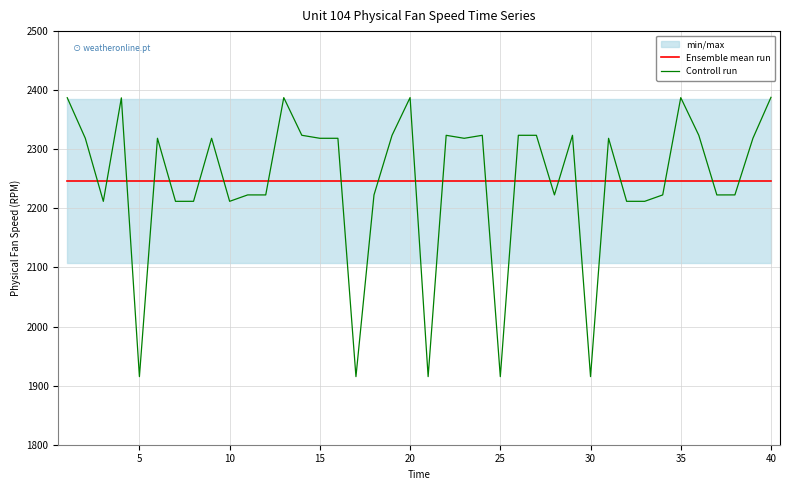

Reading right to left, extract all data points from this chart.

Ensemble mean run: 2246.8	2246.8	2246.8	2246.8	2246.8	2246.8	2246.8	2246.8	2246.8	2246.8	2246.8	2246.8	2246.8	2246.8	2246.8	2246.8	2246.8	2246.8	2246.8	2246.8	2246.8	2246.8	2246.8	2246.8	2246.8	2246.8	2246.8	2246.8	2246.8	2246.8	2246.8	2246.8	2246.8	2246.8	2246.8	2246.8	2246.8	2246.8	2246.8	2246.8
Controll run: 2387.9	2318.7	2222.8	2222.8	2323.7	2387.4	2222.8	2211.9	2211.9	2318.6	1915.2	2323.7	2222.8	2323.7	2323.7	1915.2	2323.7	2318.6	2323.6	1915.2	2387.5	2323.6	2222.8	1915.2	2318.6	2318.6	2323.7	2387.4	2222.8	2222.8	2211.9	2318.6	2211.9	2211.9	2318.7	1915.2	2387.0	2211.9	2318.7	2387.3